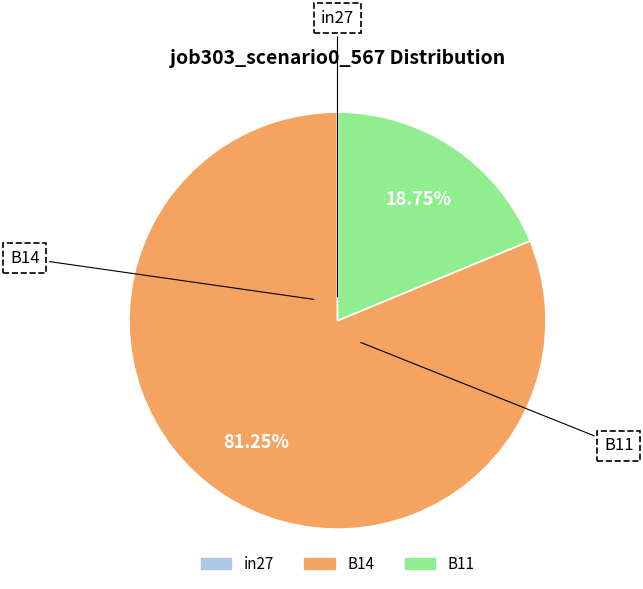

Which category accounts for the majority?

B14